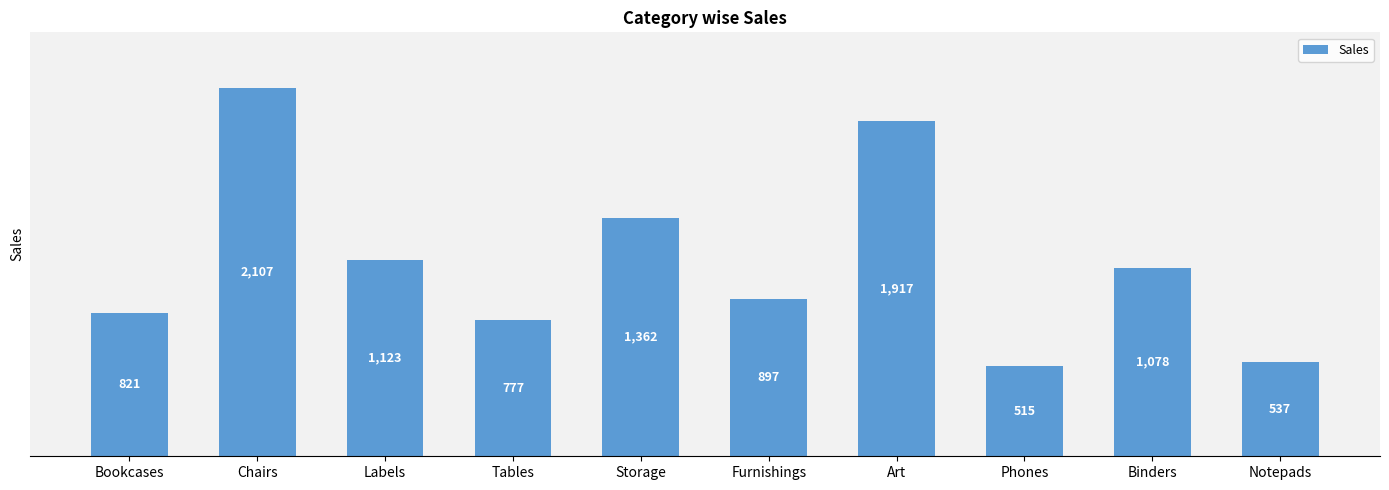

What is the smallest value displayed?

515